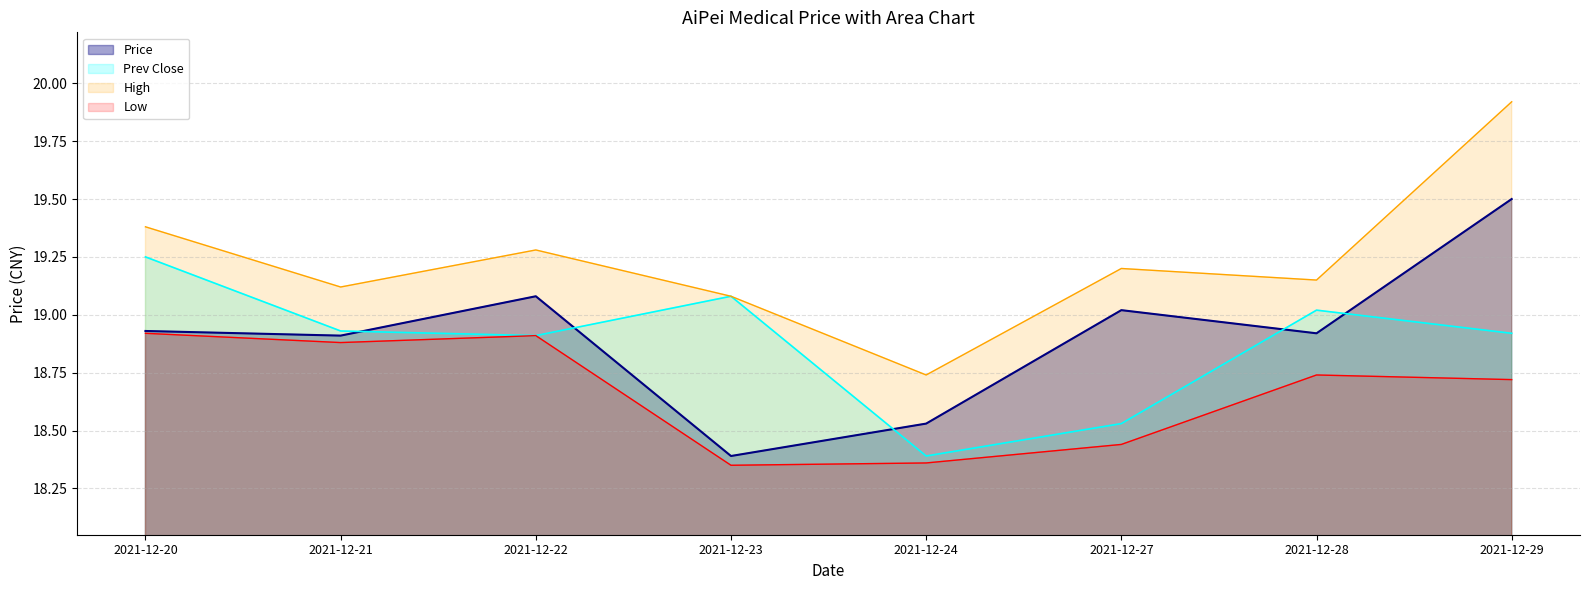

What is the average value of the Prev Close series?

18.9